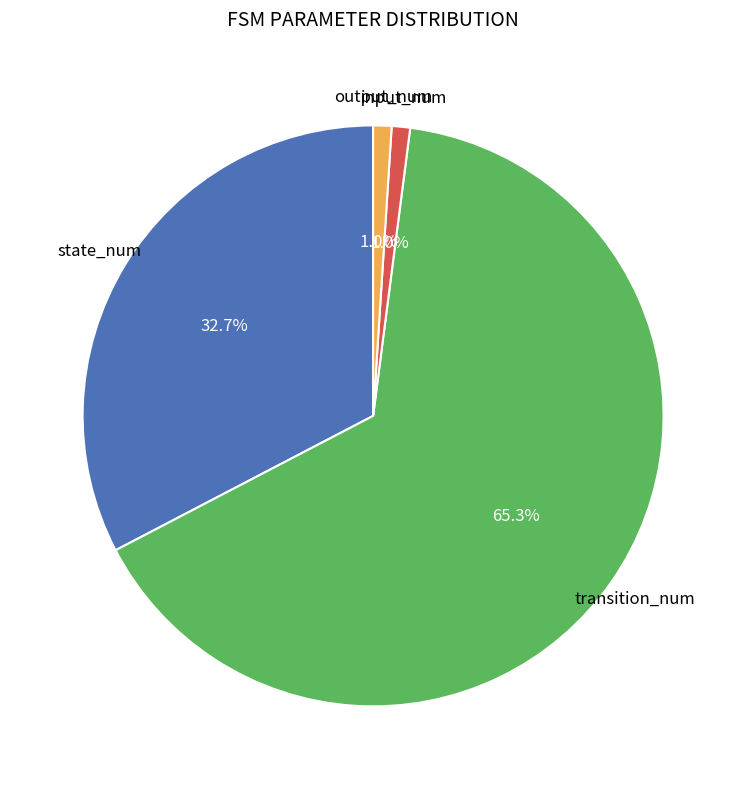

What is the largest slice in the pie chart?

transition_num